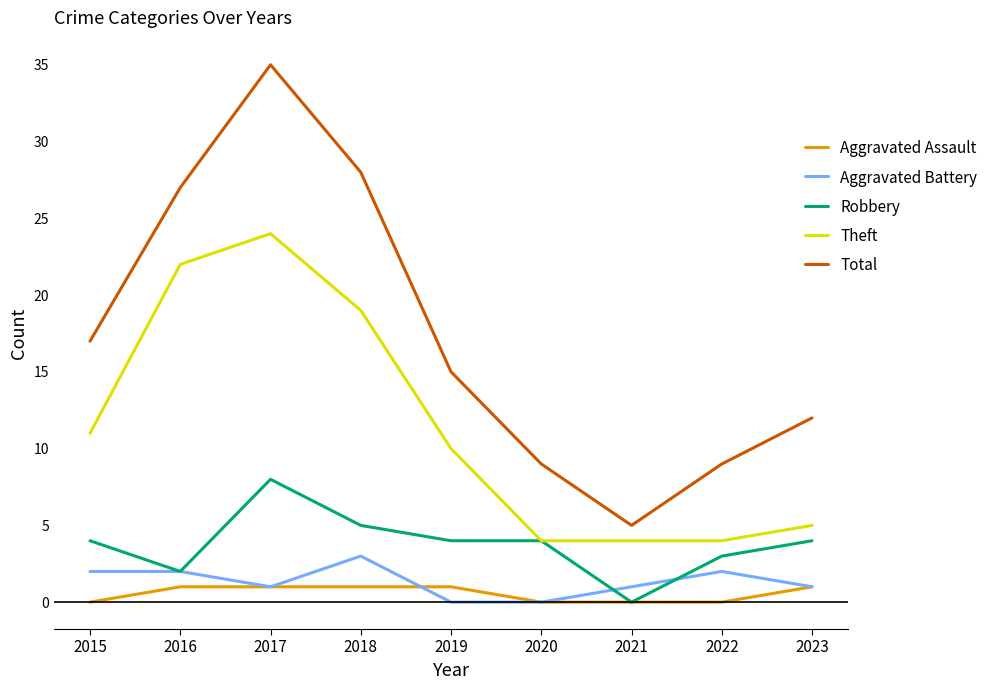

The value of Theft at 2016 is 31. True or false?

False